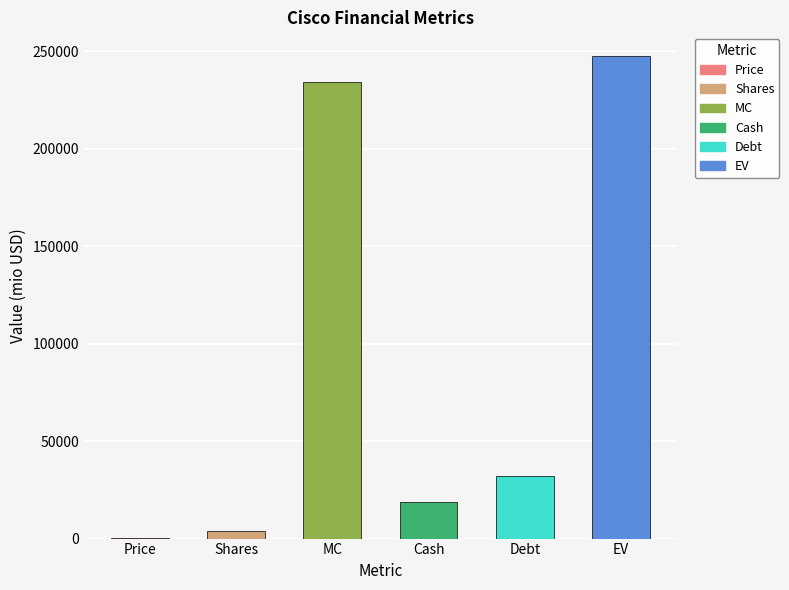

What is the value of the 4th bar from the left?

18671.0